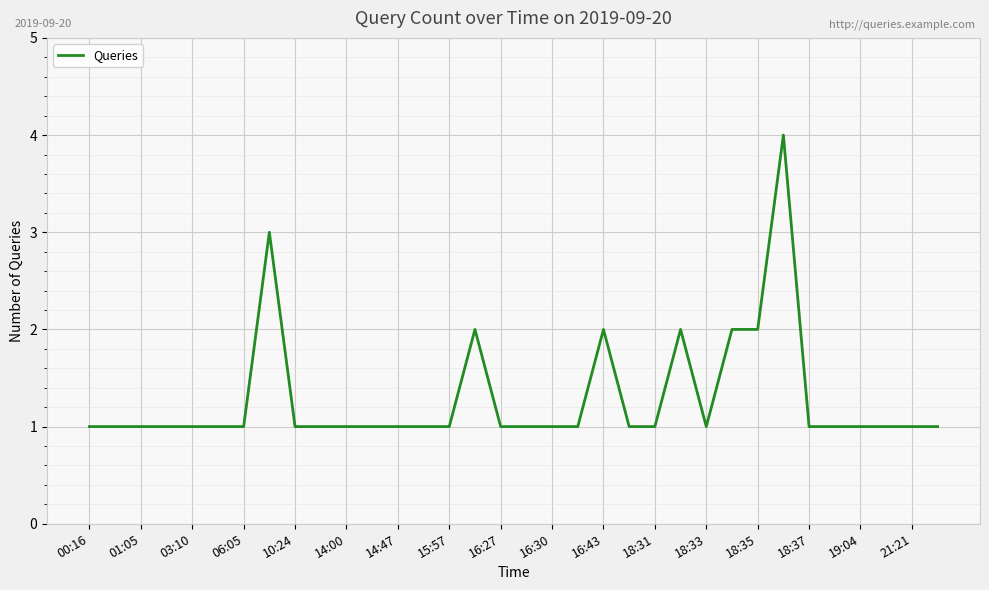

What is the difference between the maximum and minimum values?

3